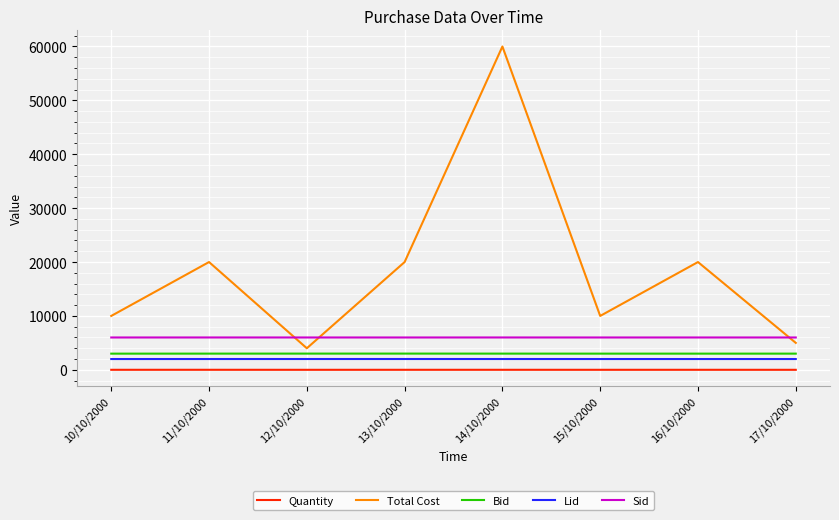

What is the minimum value for Total Cost?

4000